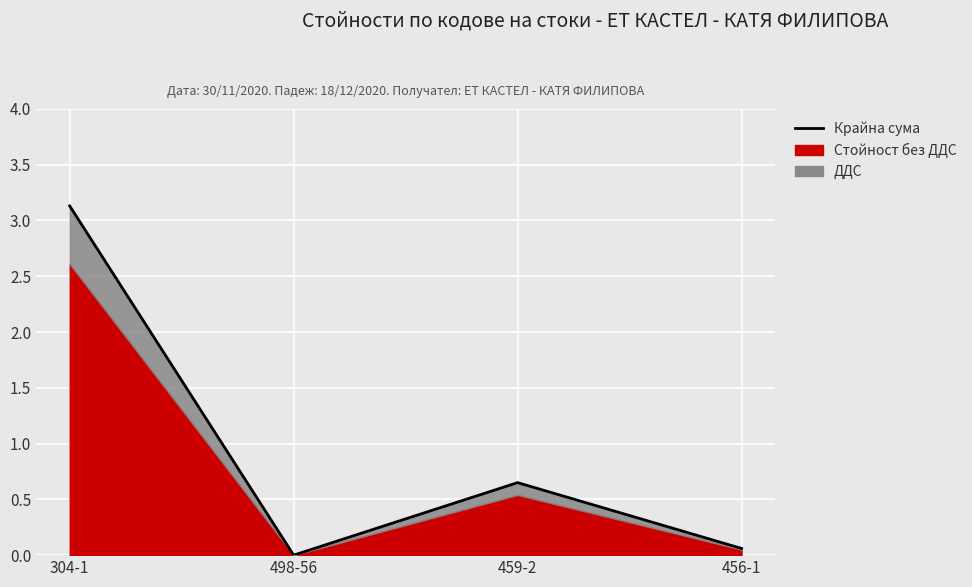

Which label corresponds to the largest value in the chart?

304-1